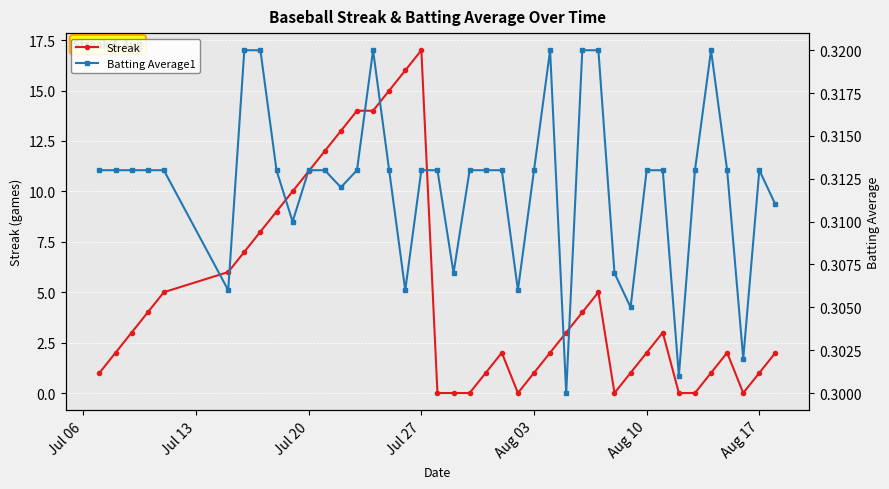

What is the maximum value for Streak?

17